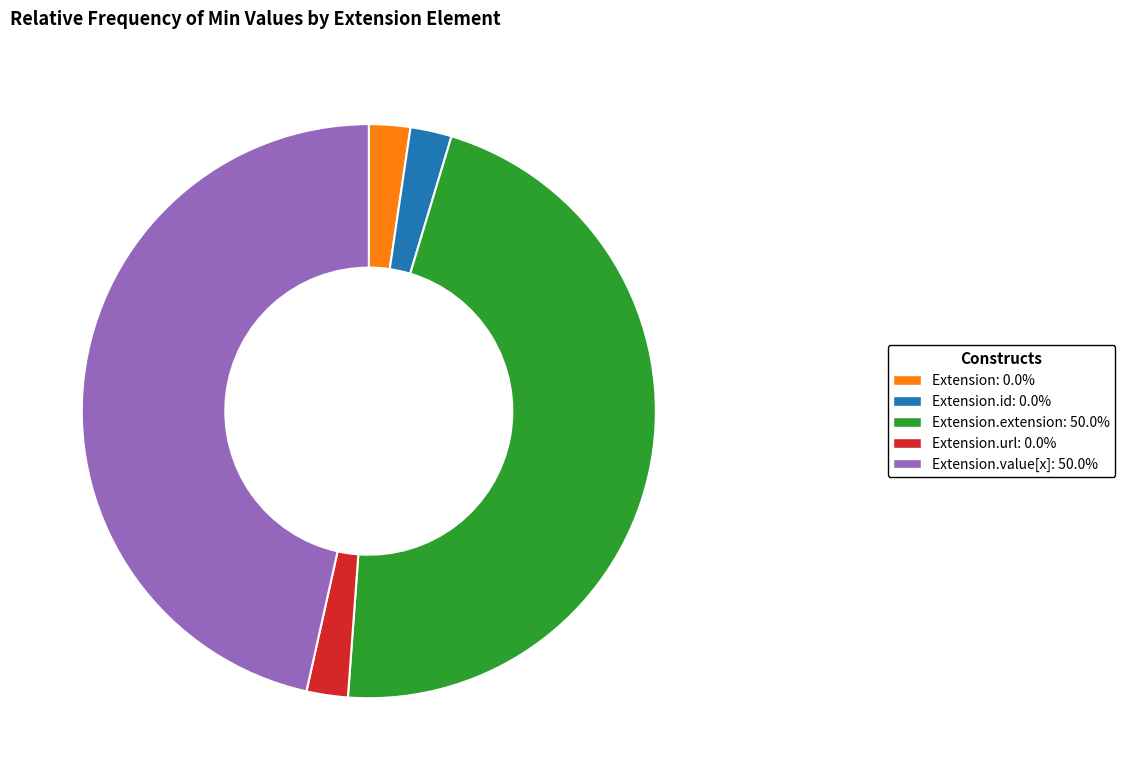

How many slices are in this pie chart?

5